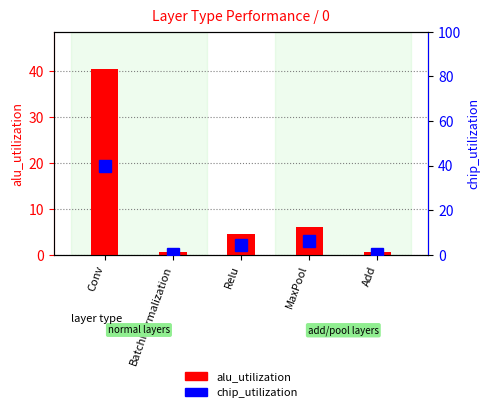

What is the label of the 1st bar from the right?

Add